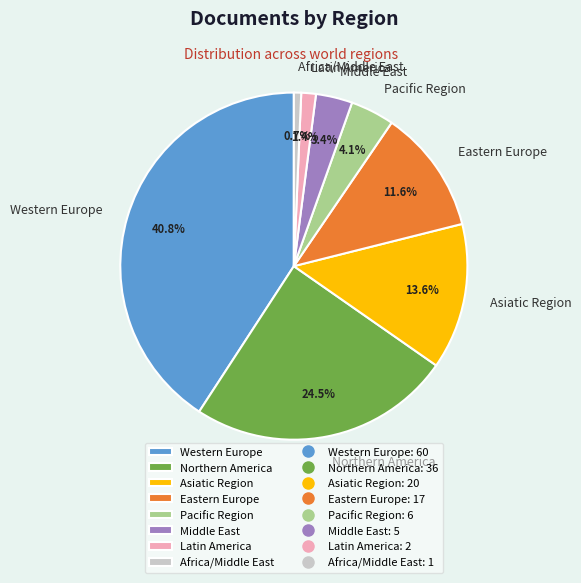

Which category has the smallest portion of the pie?

Africa/Middle East